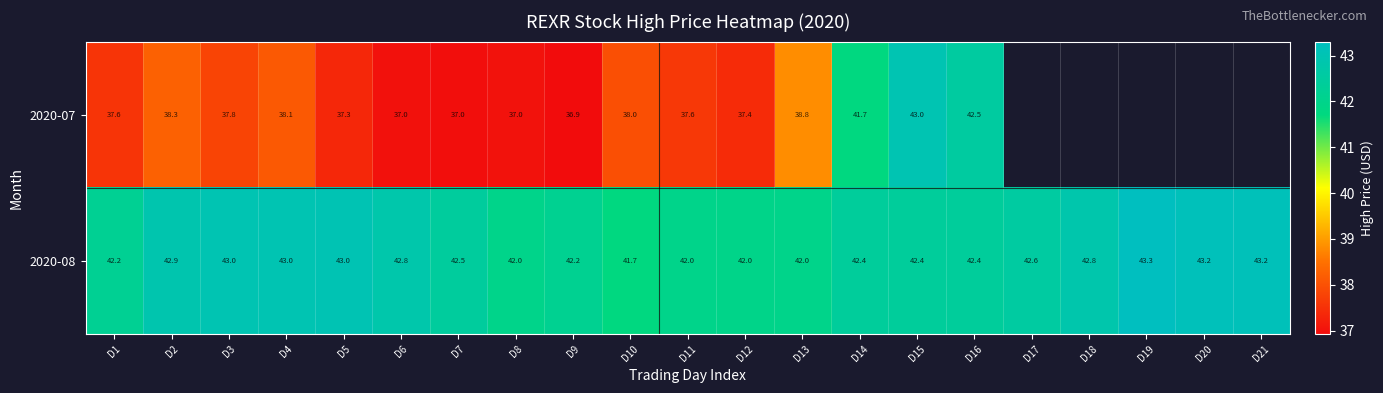

The 2020-08 series shows 42.2 at D9. True or false?

True